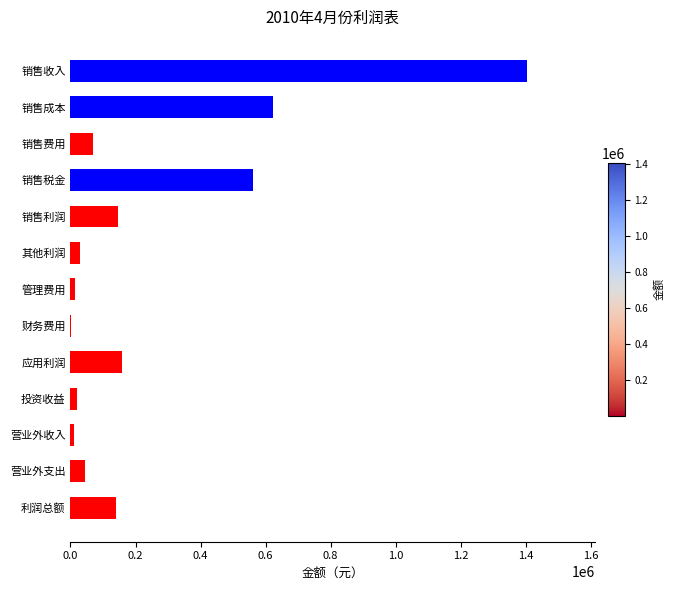

Which has a higher value, 应用利润 or 营业外支出?

应用利润